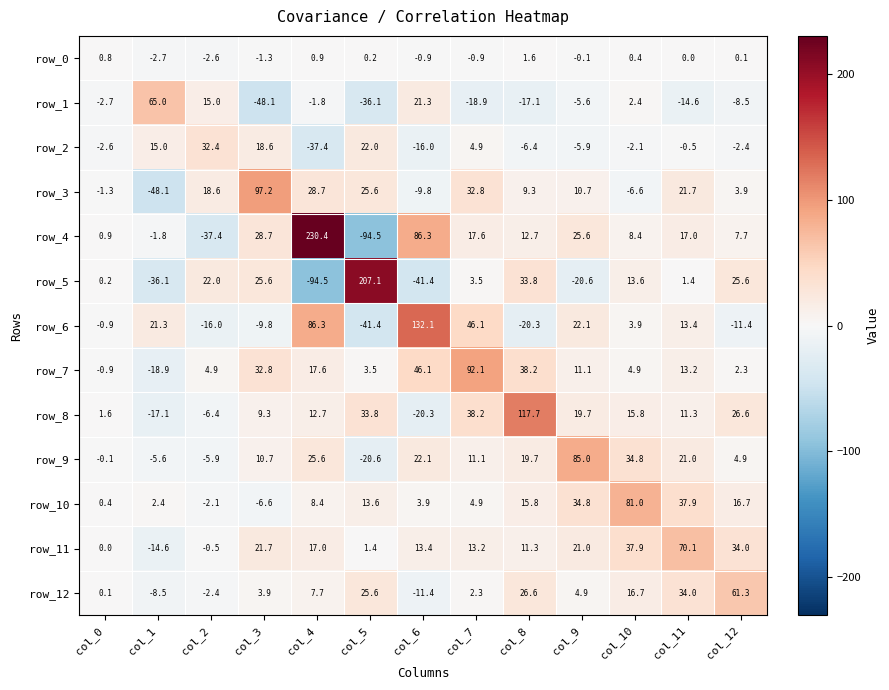

Is the value of row_5 at col_2 greater than the value of row_11 at col_7?

Yes